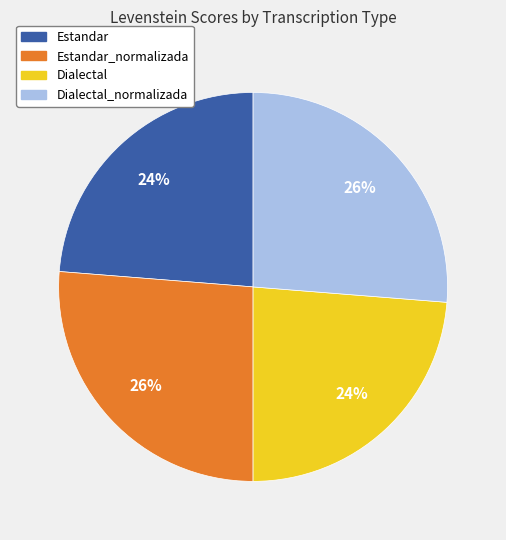

To the nearest percent, what portion does Estandar represent?

24%